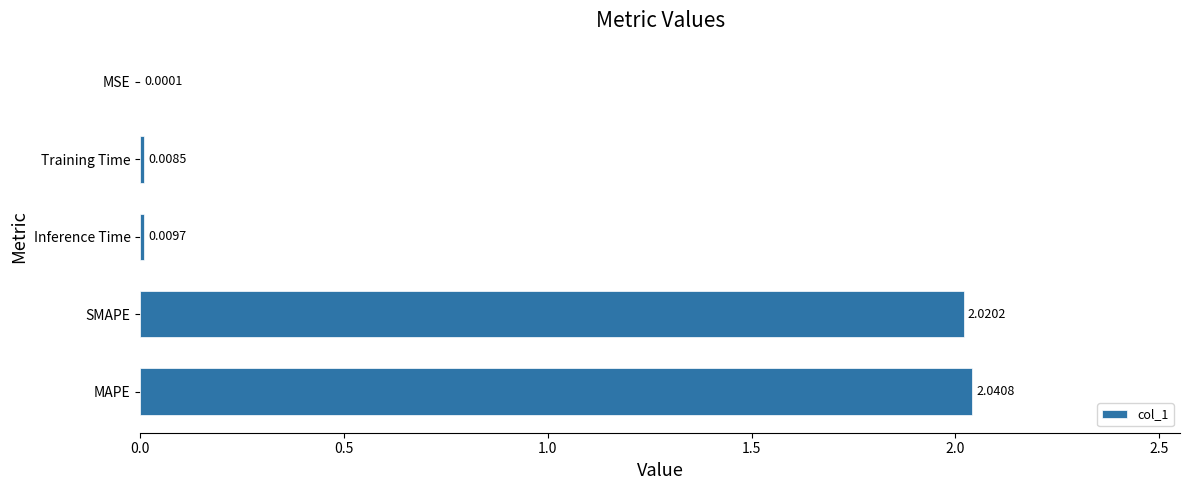

How many distinct data groups are displayed?

1